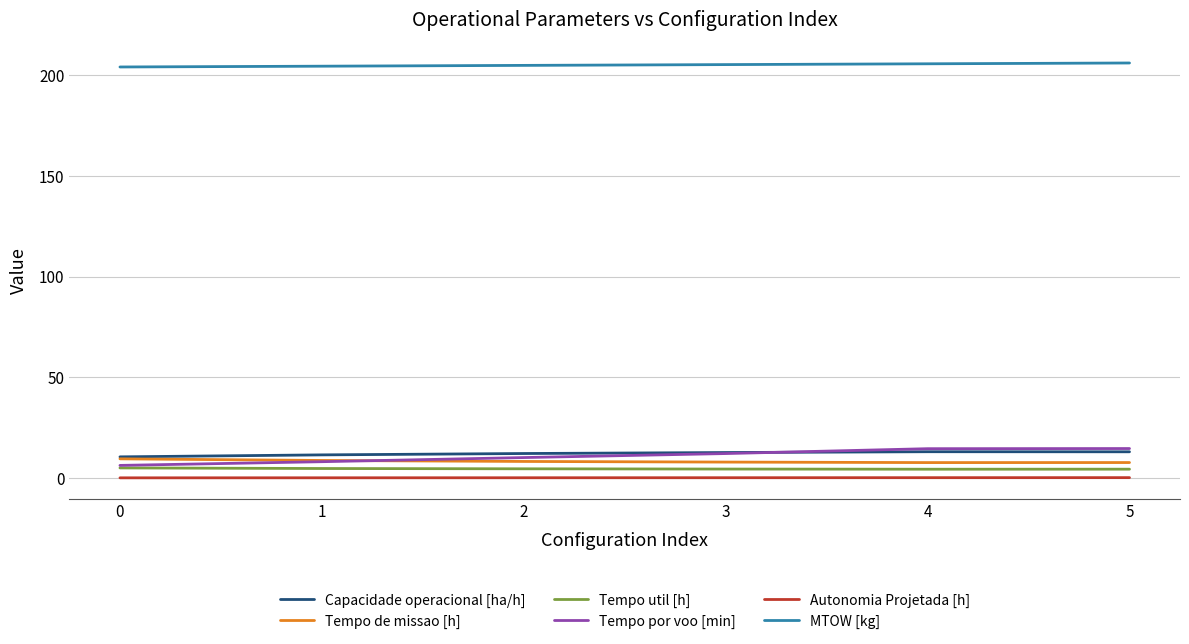

True or false: Capacidade operacional [ha/h] and MTOW [kg] intersect in this chart.

False